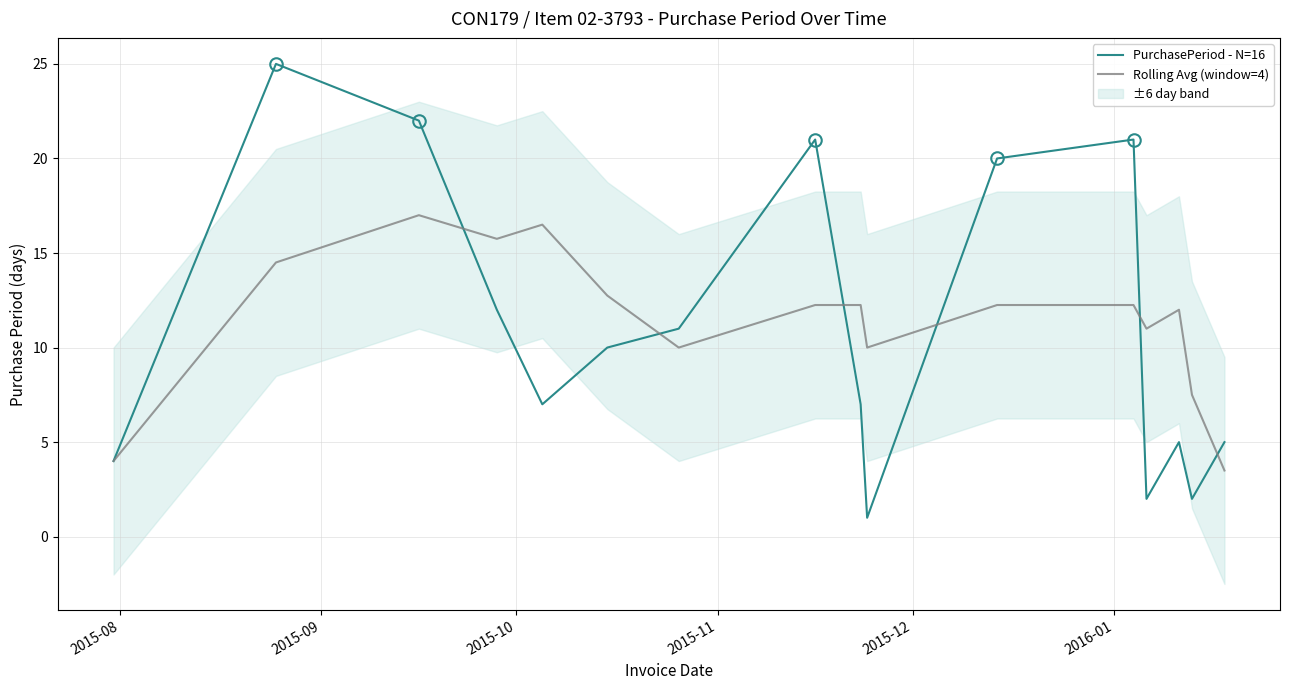

What is the minimum value for PurchasePeriod - N=16?

1.0